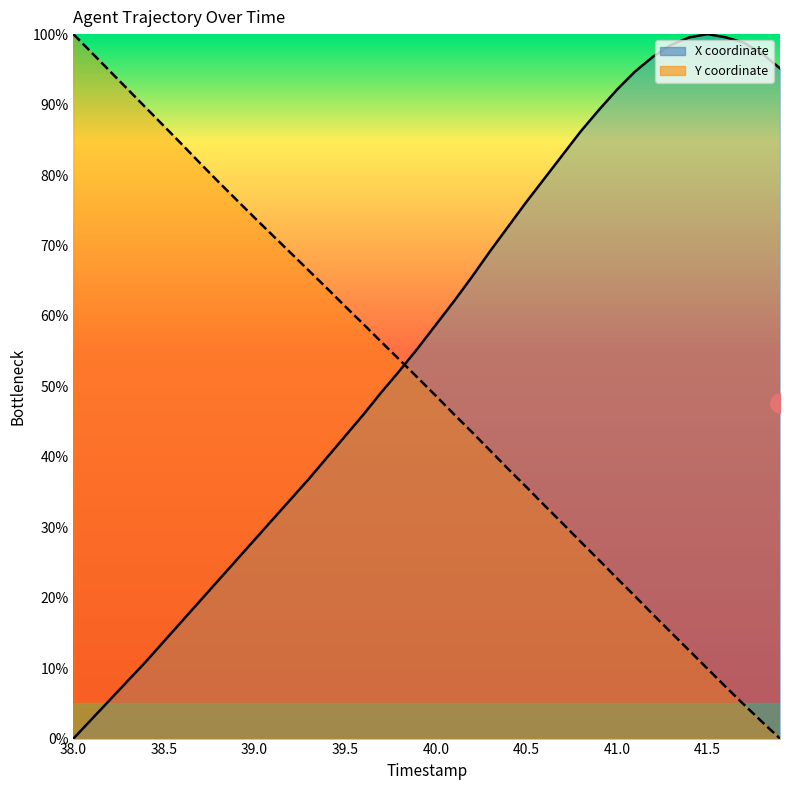

List the series in order of their overall mean, lowest first.

Y, X